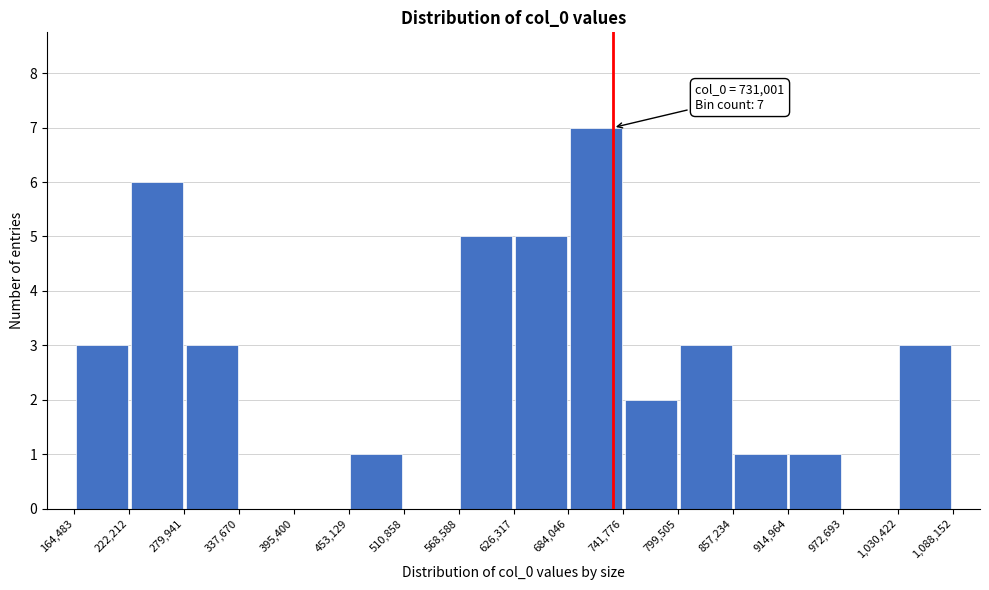

Over which range of the x-axis is the bar tallest?

684,046 to 741,776